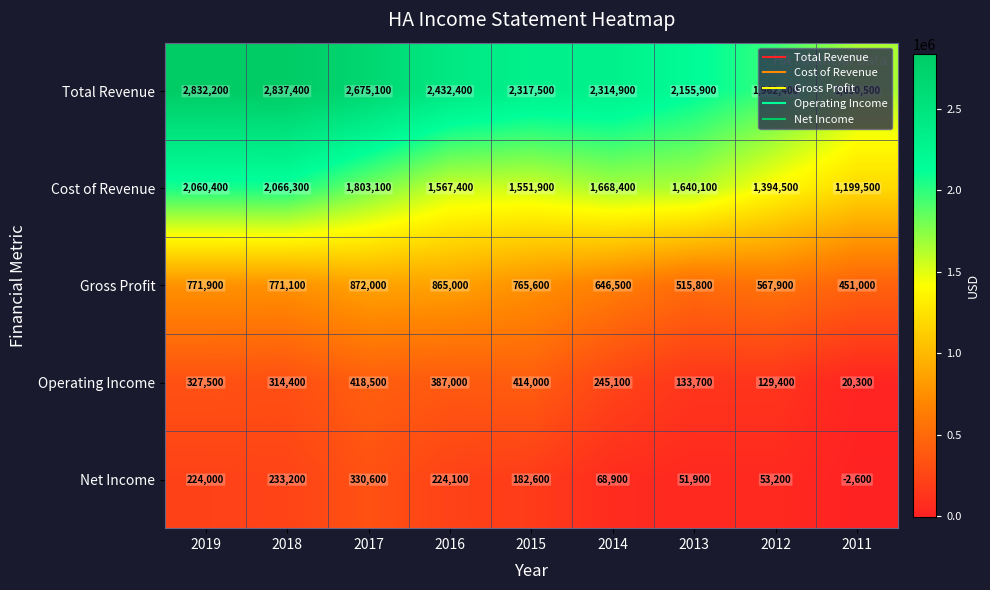

At which label does Cost of Revenue first exceed 1640100?

2019